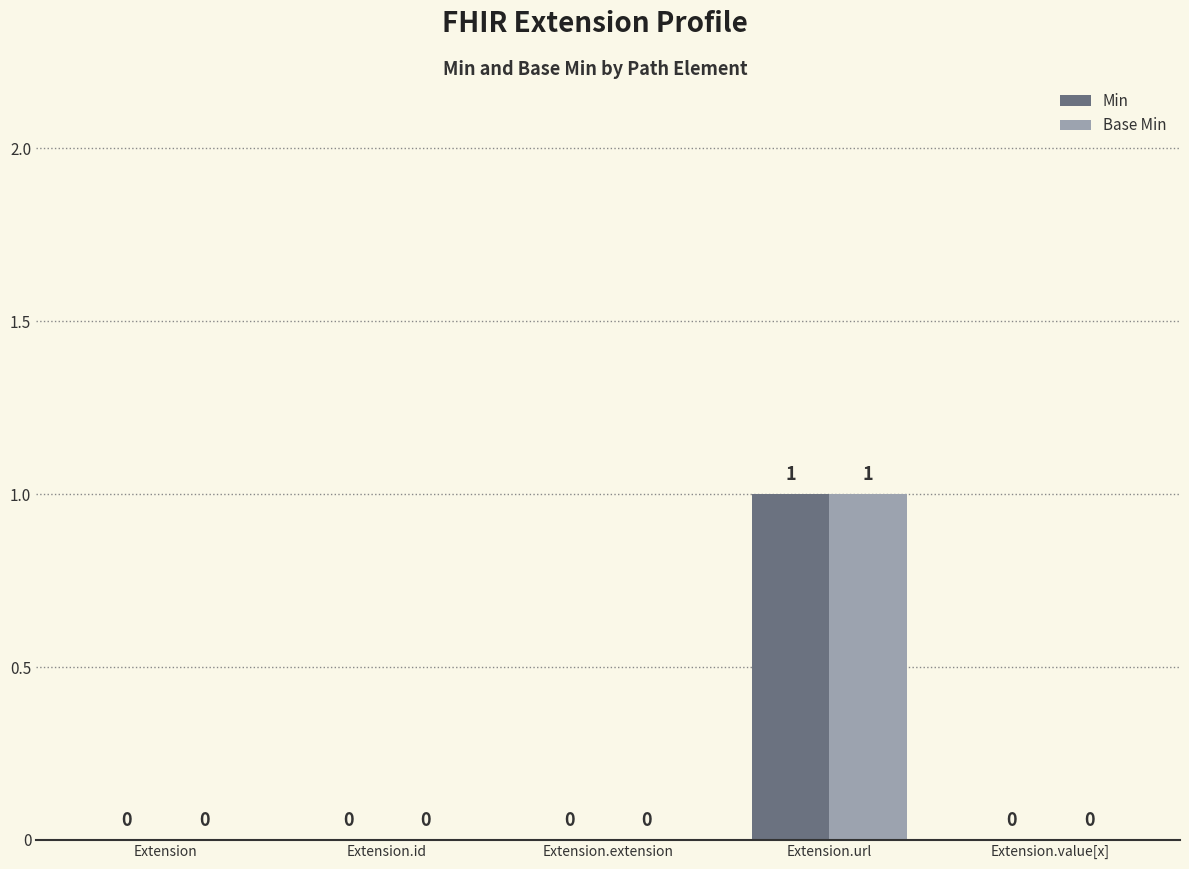

At which label does Min reach its peak?

Extension.url